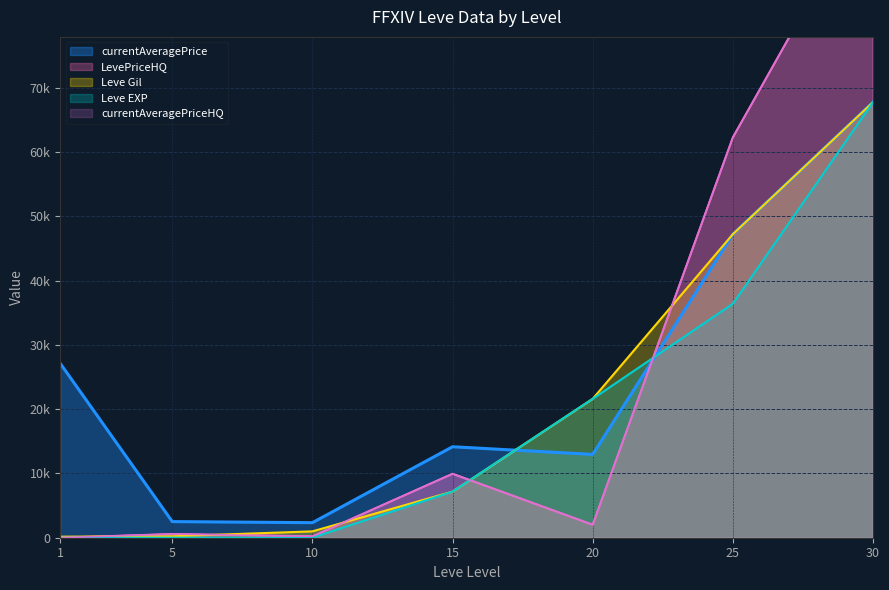

What is the sum of all LevePriceHQ values?

175998